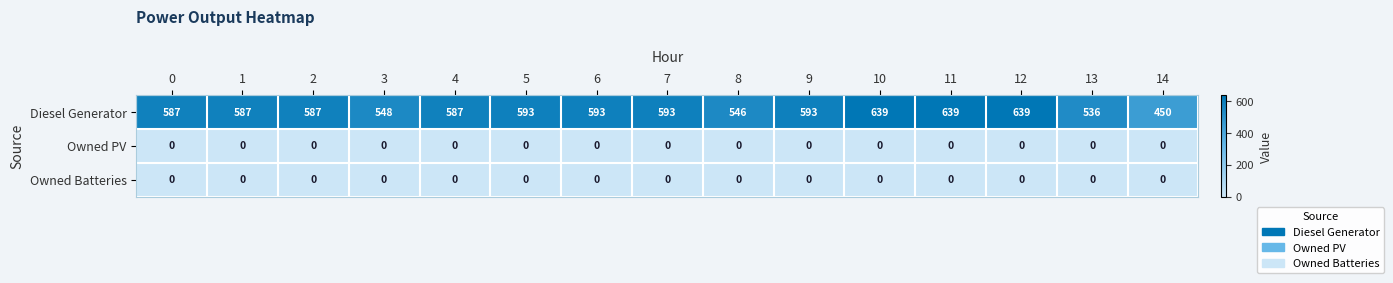

Which series has the largest total across all categories?

Diesel Generator